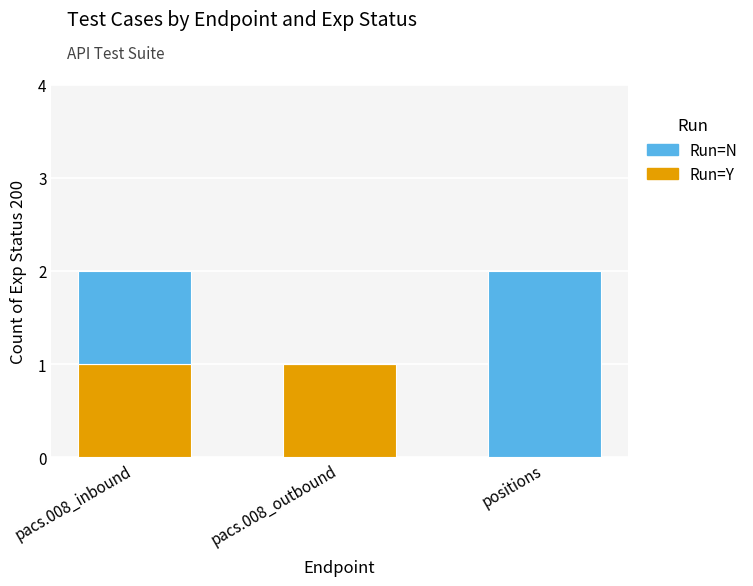

The Run=Y series shows 1 at pacs.008_outbound. True or false?

True